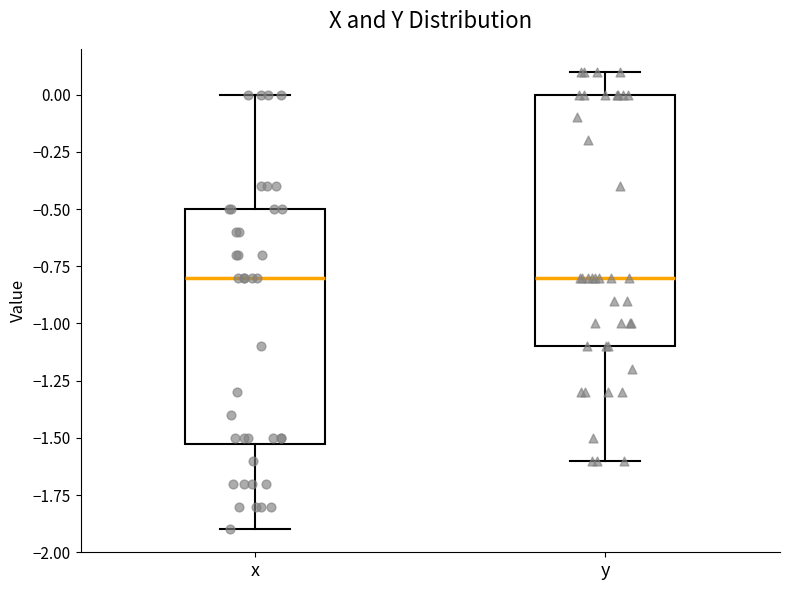

Reading left to right, read every box against the y-axis: the position of its median line, the range the box covers, and the ends of its whiskers. The values are not printed on the chart, so give them approximately, as read against the axis.

x: median -0.8, box -1.5 to -0.5, whiskers -1.9 to 0.0
y: median -0.8, box -1.1 to 0.0, whiskers -1.6 to 0.1